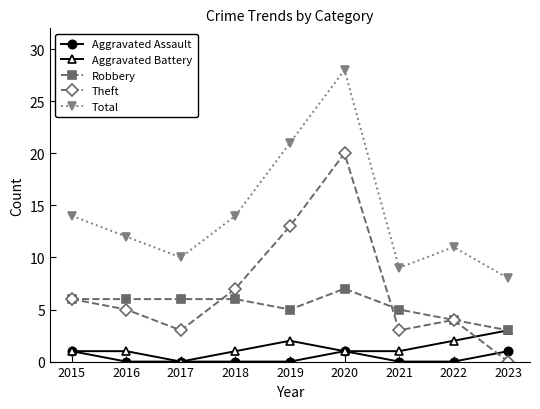

At which category is the sum across all series the highest?

2020